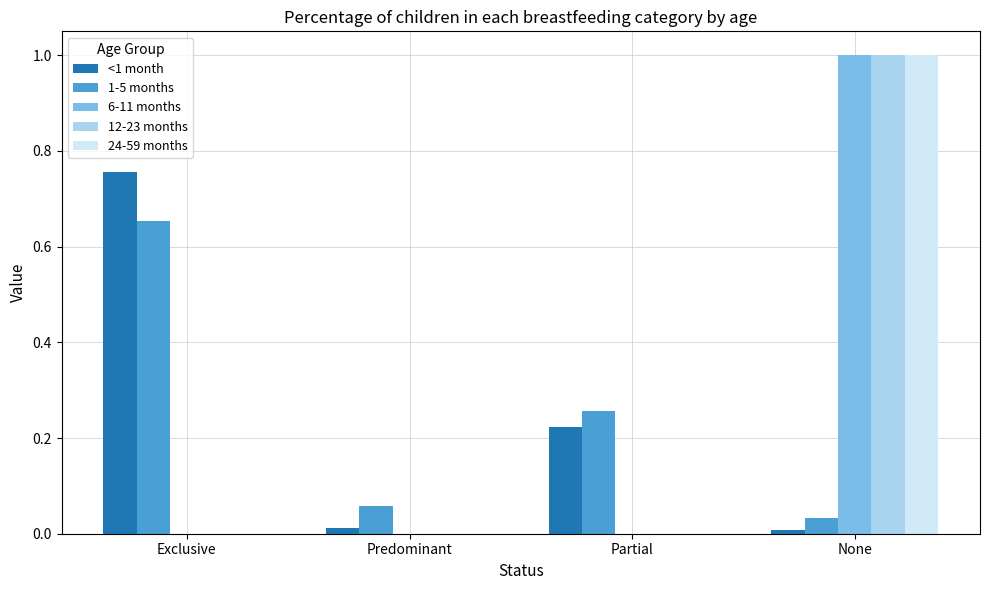

Is the value of 1-5 months at None greater than the value of 12-23 months at Predominant?

Yes